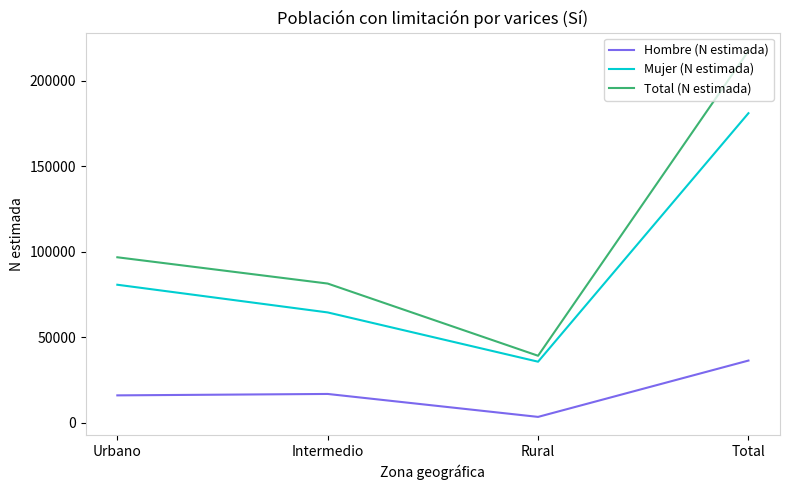

What are all the series names shown in the legend?

Hombre (N estimada), Mujer (N estimada), Total (N estimada)